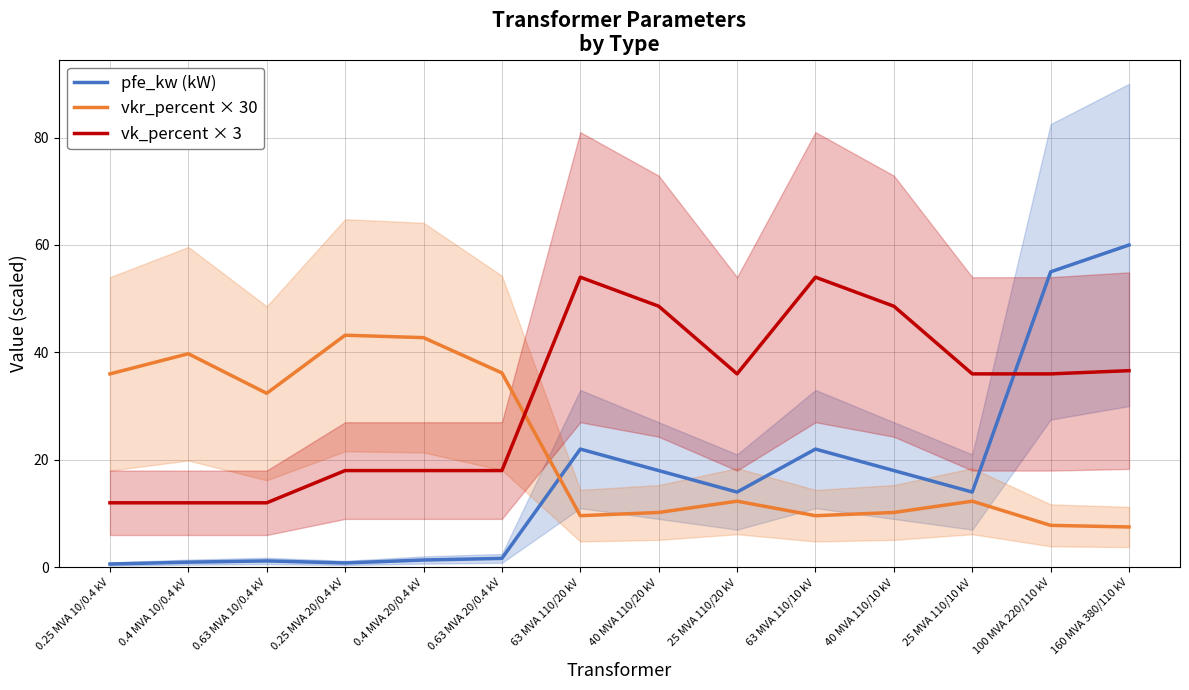

What is the difference between the maximum and minimum values in the pfe_kw (kW) series?

59.4